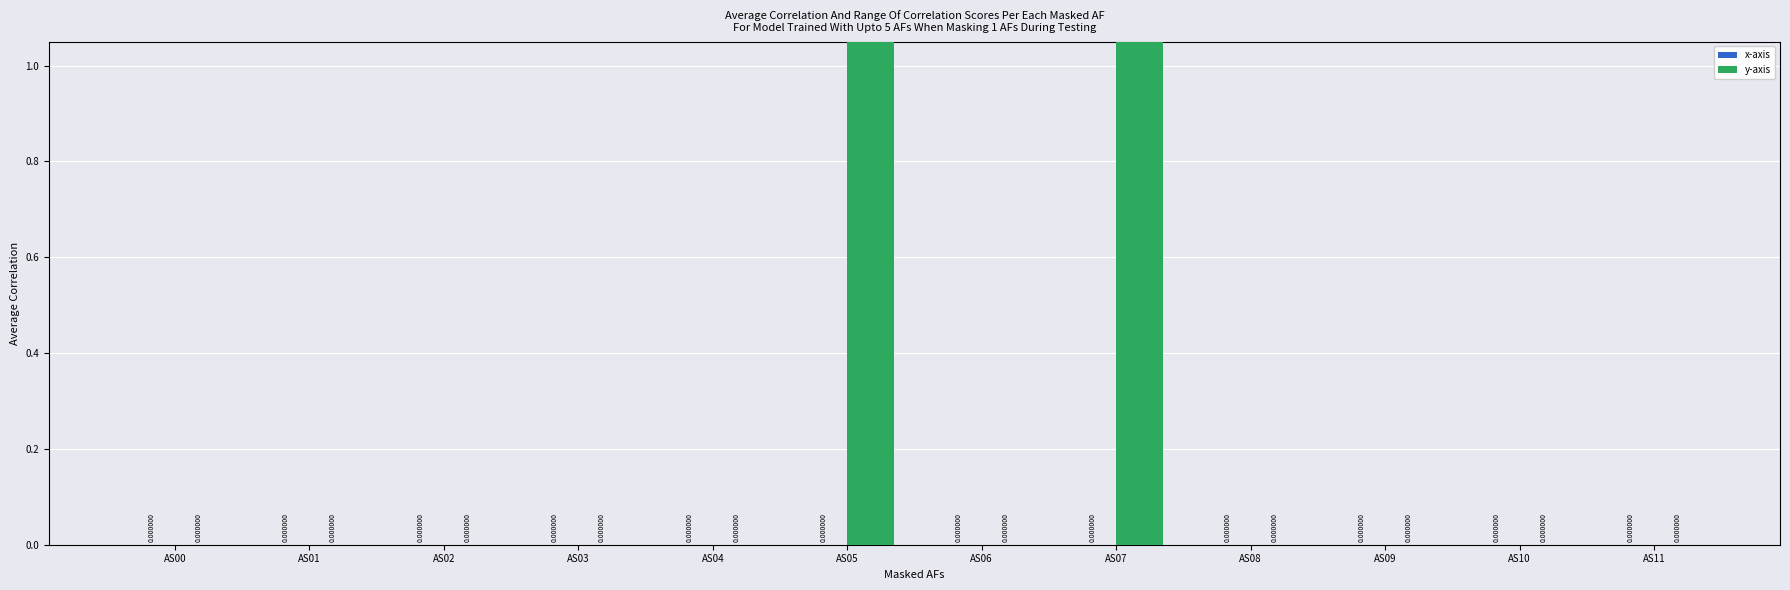

Is it true that y-axis equals 0 at AS06?

True